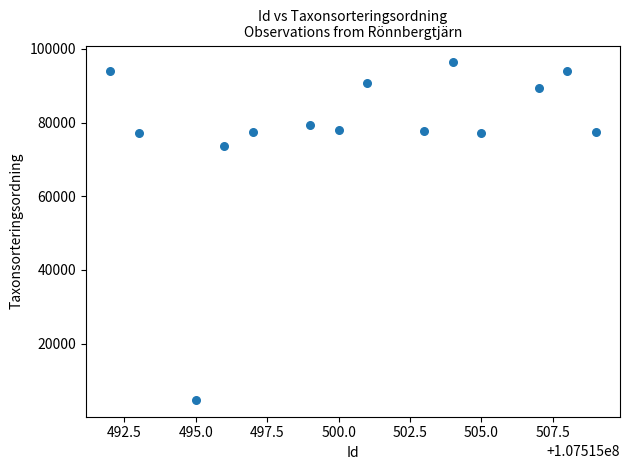

What Y value in the scatter plot is closest to 50525?

73693